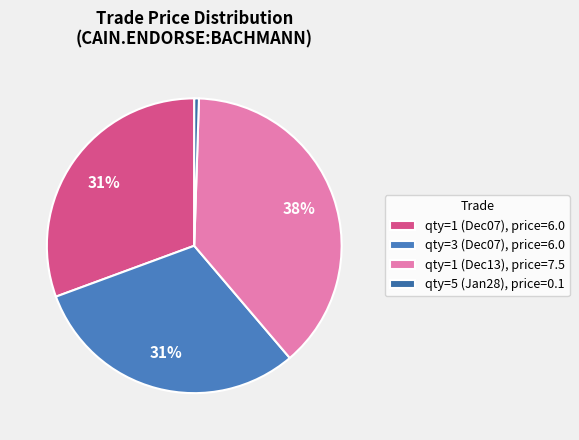

Which slice is the smallest?

qty=5 (Jan28), price=0.1